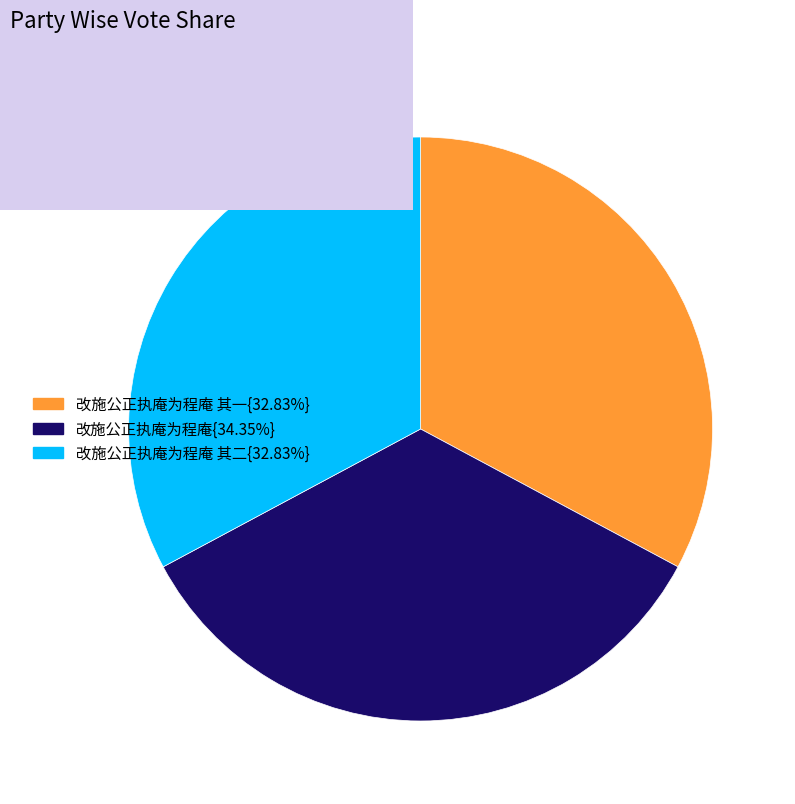

What is the ratio of the value at 改施公正执庵为程庵{34.35%} to the value at 改施公正执庵为程庵 其一{32.83%}?

1.0